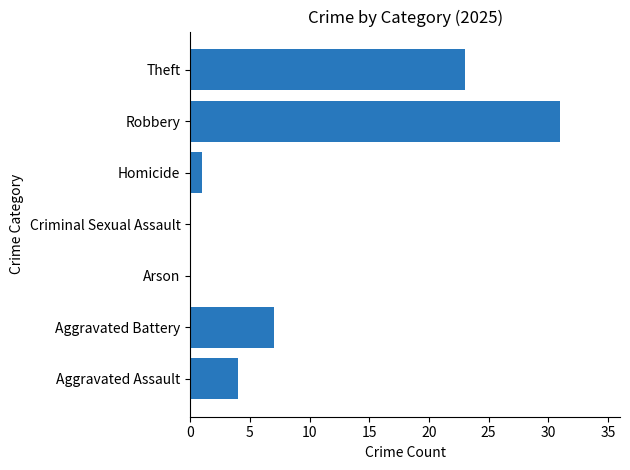

What is the sum of the values at Theft and Homicide?

24